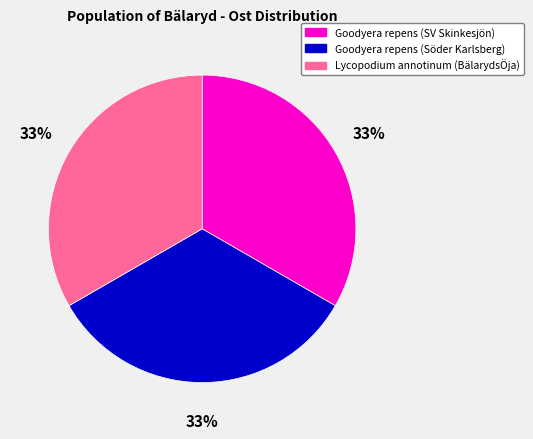

The Lycopodium annotinum (BälarydsÖja) slice represents 33% of the pie. True or false?

True